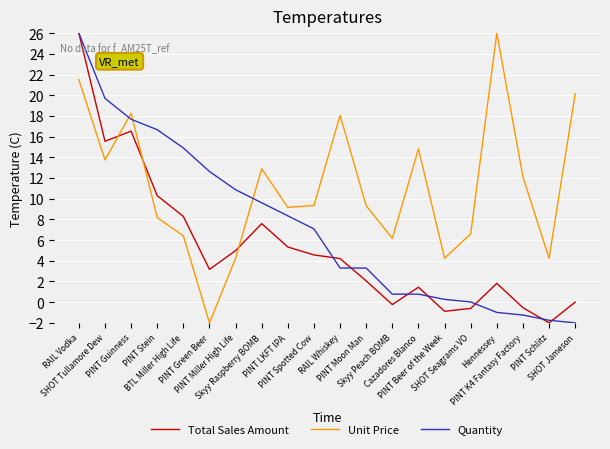

Rank the series by their average value, from highest to lowest.

Unit Price, Quantity, Total Sales Amount